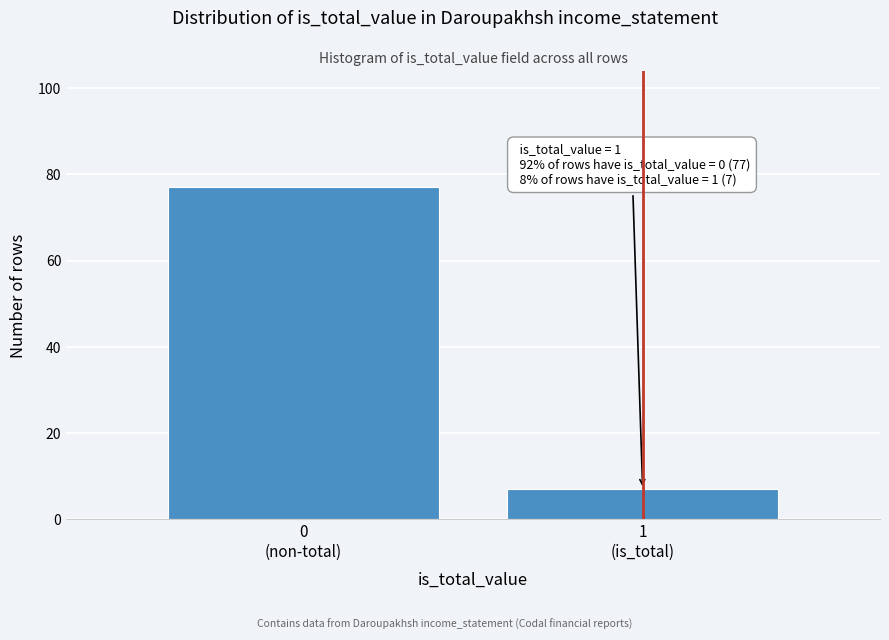

Reading left to right, extract all data points from this chart.

77	7